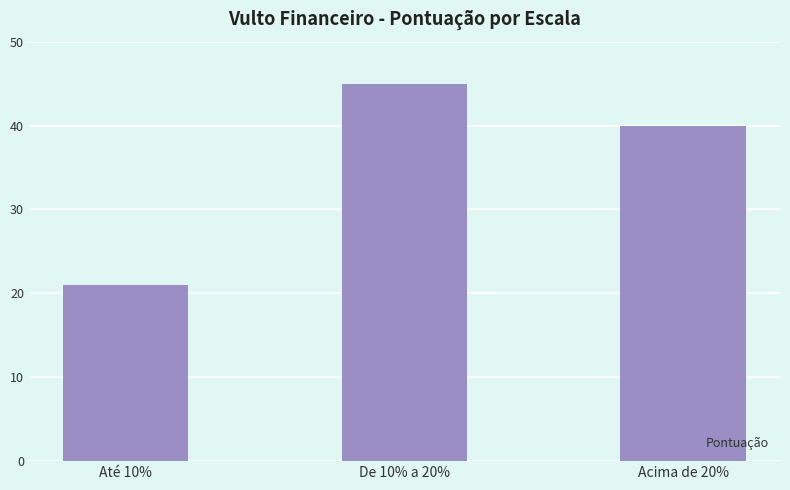

What position from the left is De 10% a 20%?

2